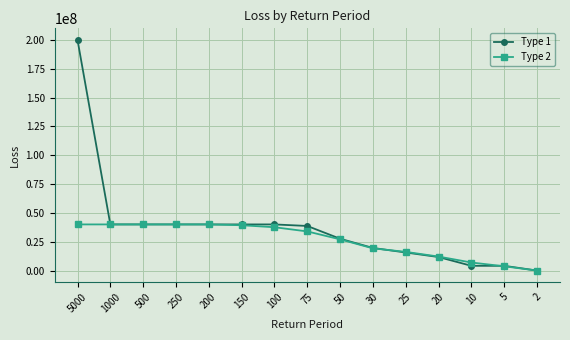

True or false: Type 1 has a value of 45081984.7 at 50.

False